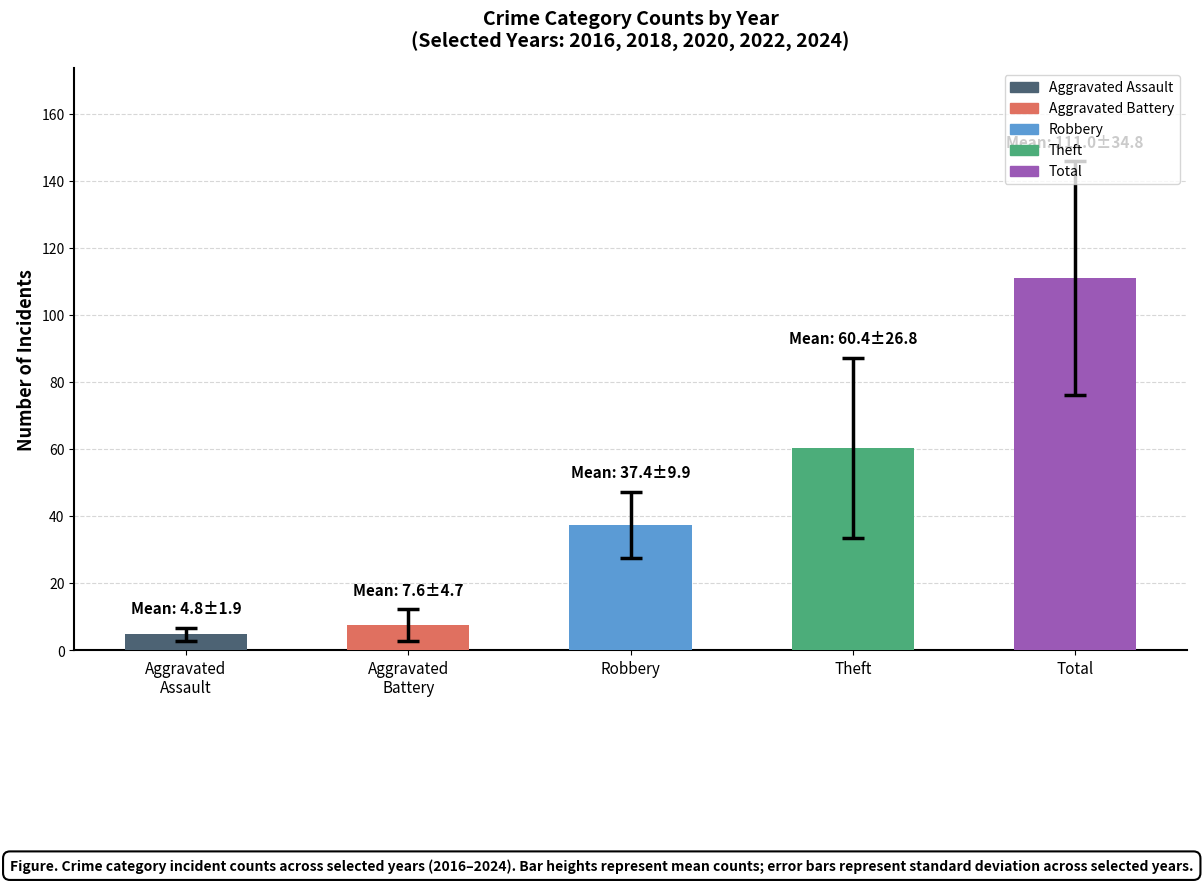

True or false: the data shows 60.4 at Theft.

True